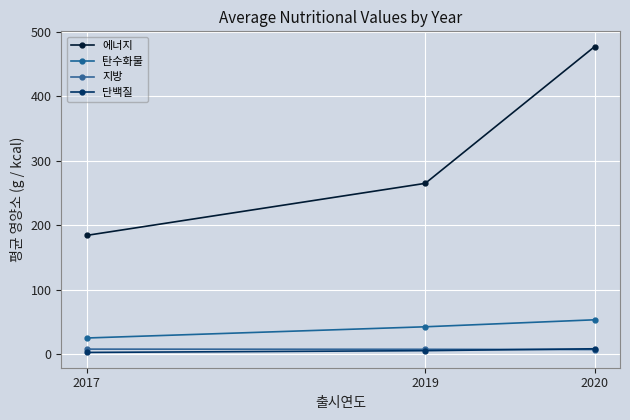

Between 2019 and 2020, which series saw the biggest shift?

에너지